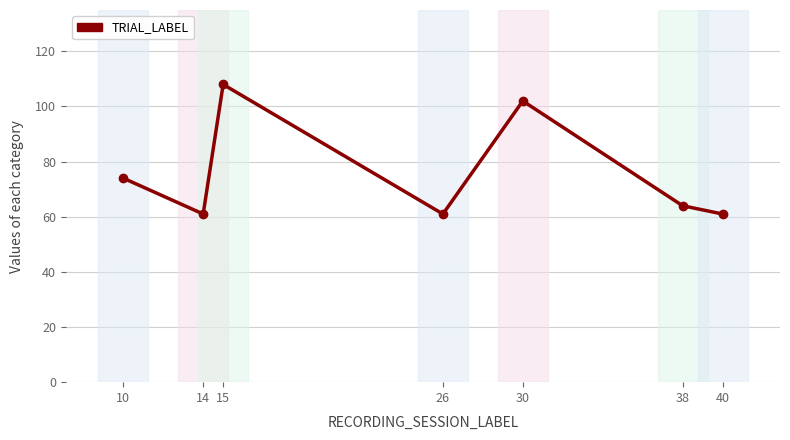

Approximately how many times larger is the value at 26 compared to 10?

0.8